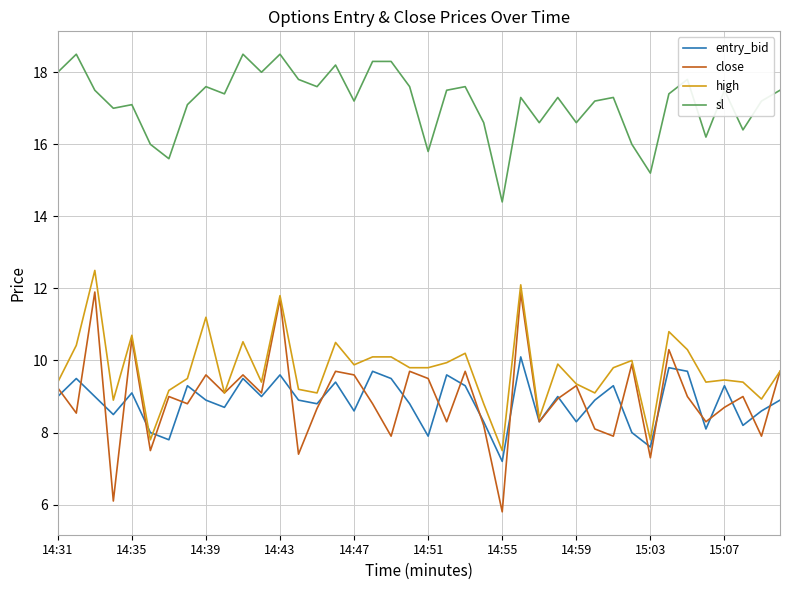

Which series has the widest spread of values?

close